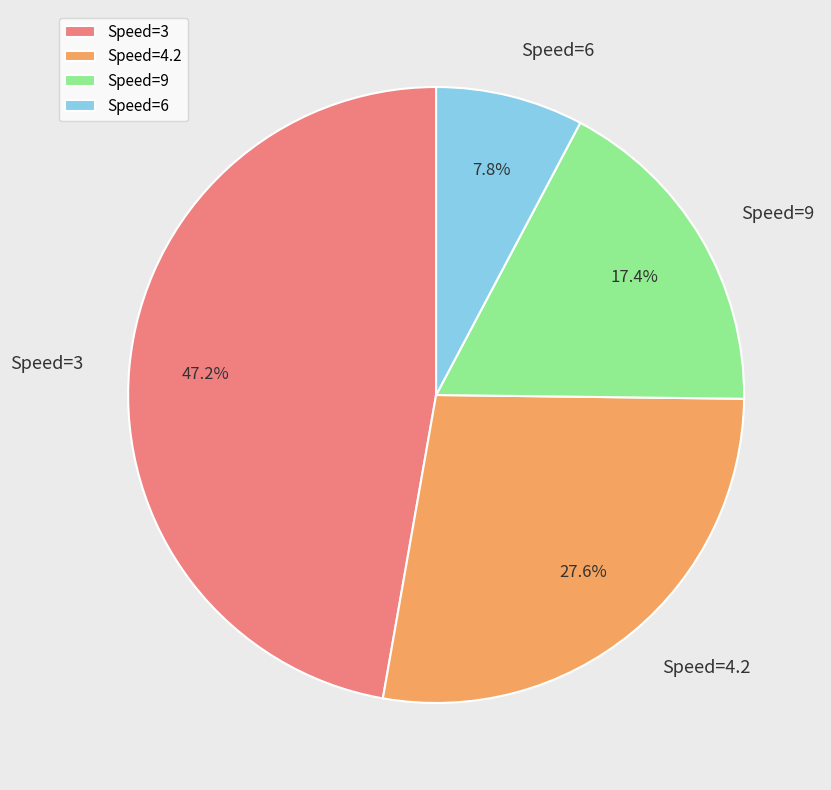

Rank the categories by value from lowest to highest.

Speed=6, Speed=9, Speed=4.2, Speed=3